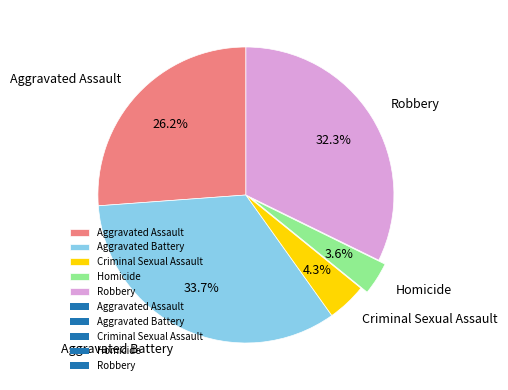

Rank the categories by value from lowest to highest.

Homicide, Criminal Sexual Assault, Aggravated Assault, Robbery, Aggravated Battery